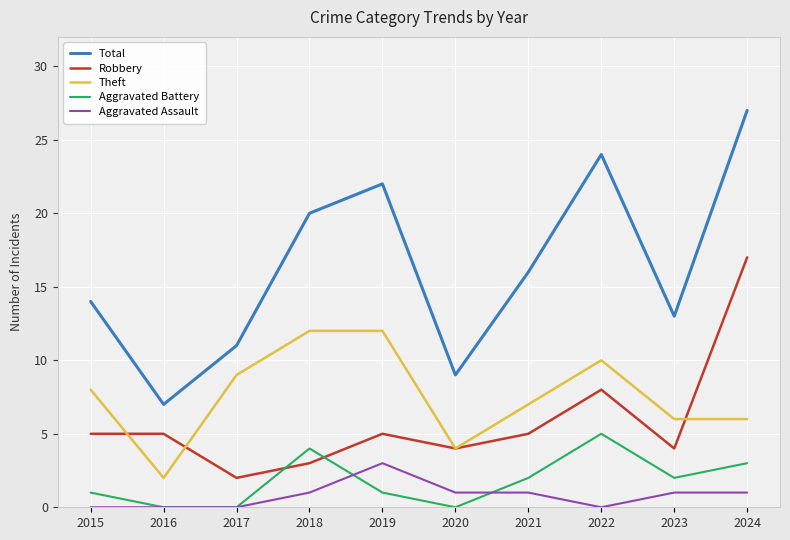

Which series has the largest range (max minus min)?

Total